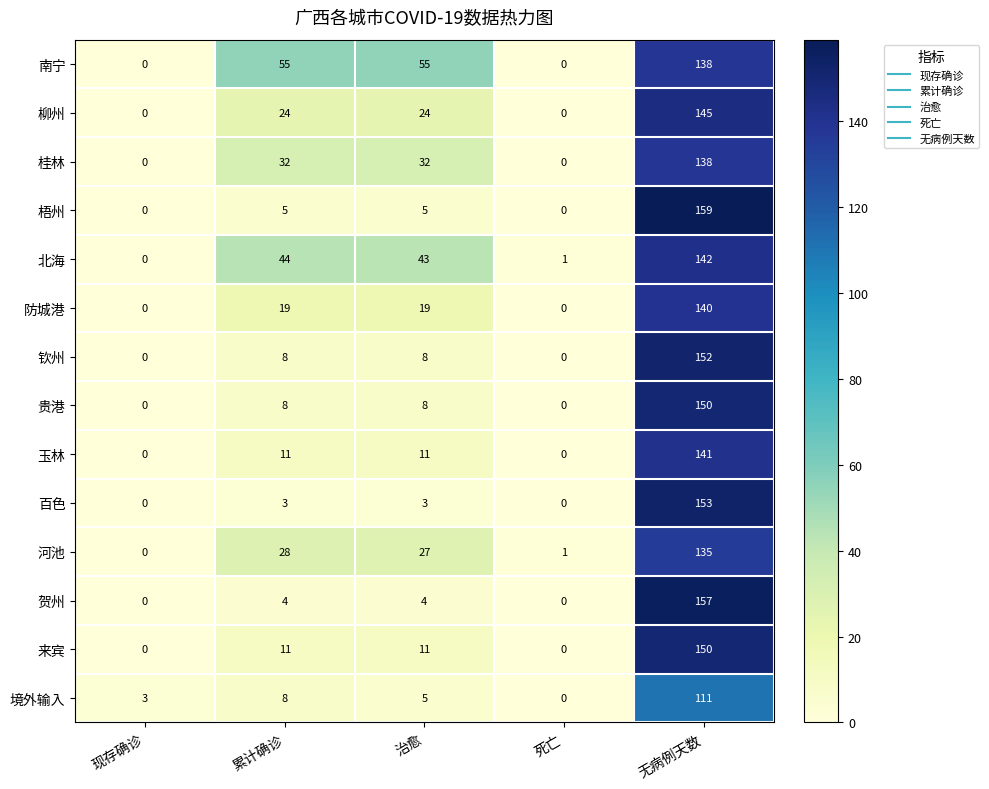

The 梧州 series shows 0 at 死亡. True or false?

True